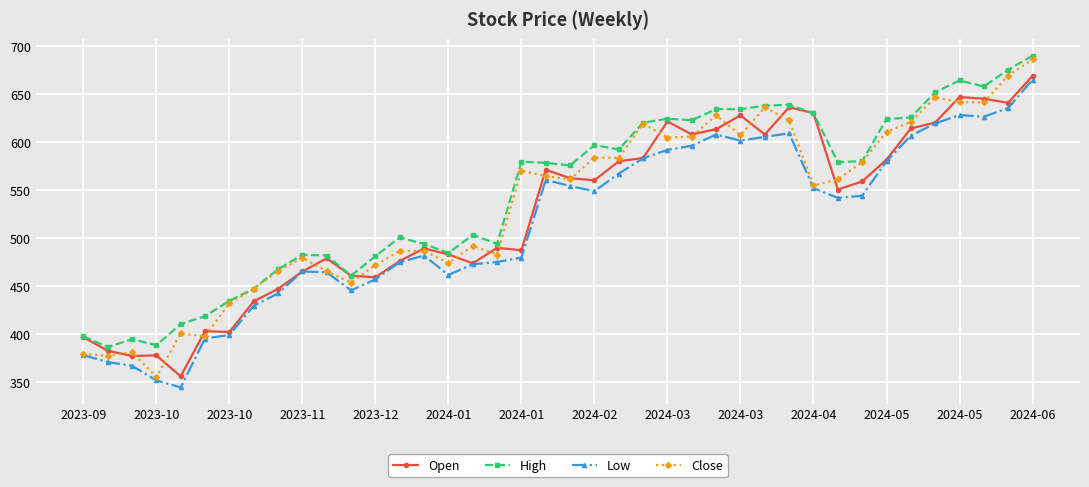

What is the minimum value shown in the chart?

344.7